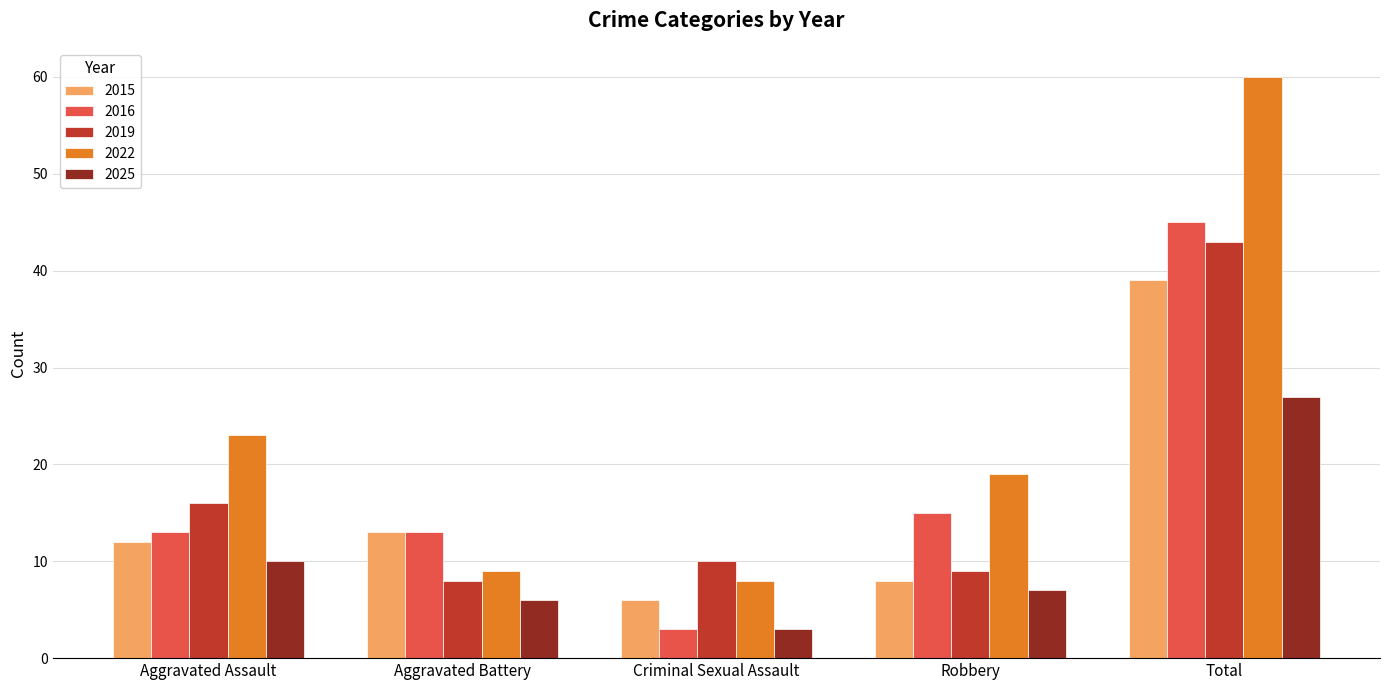

At which category is the sum across all series the highest?

Total